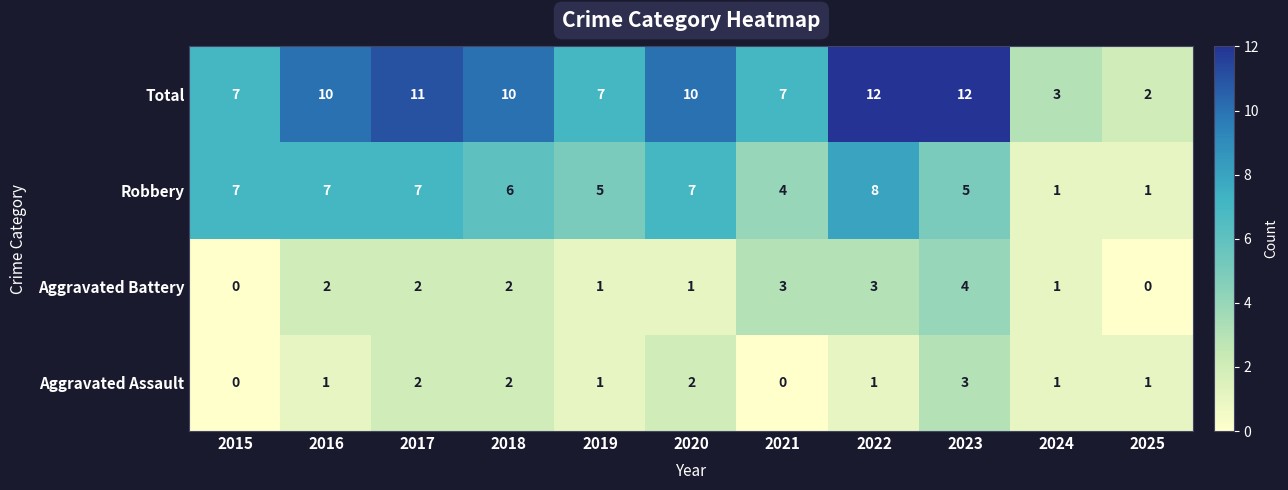

What is the sum of all Robbery values?

58